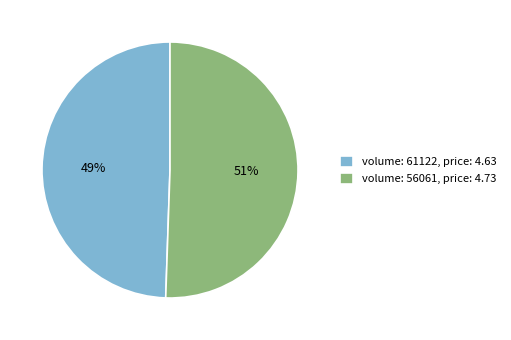

To the nearest percent, what portion does volume: 56061, price: 4.73 represent?

51%